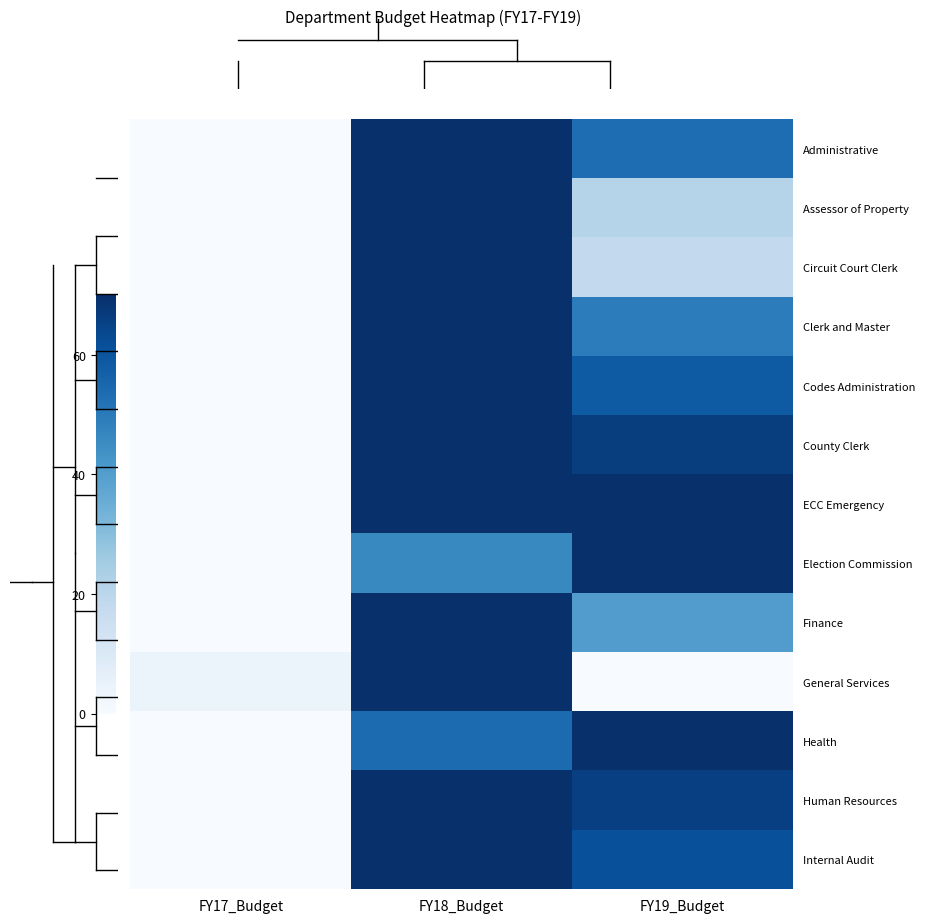

How many positive values does the Human Resources series have?

2